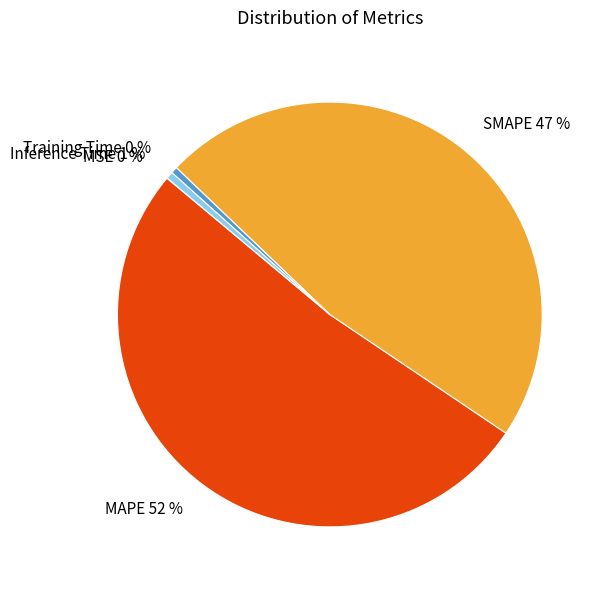

True or false: Inference Time accounts for 1% of the total.

True